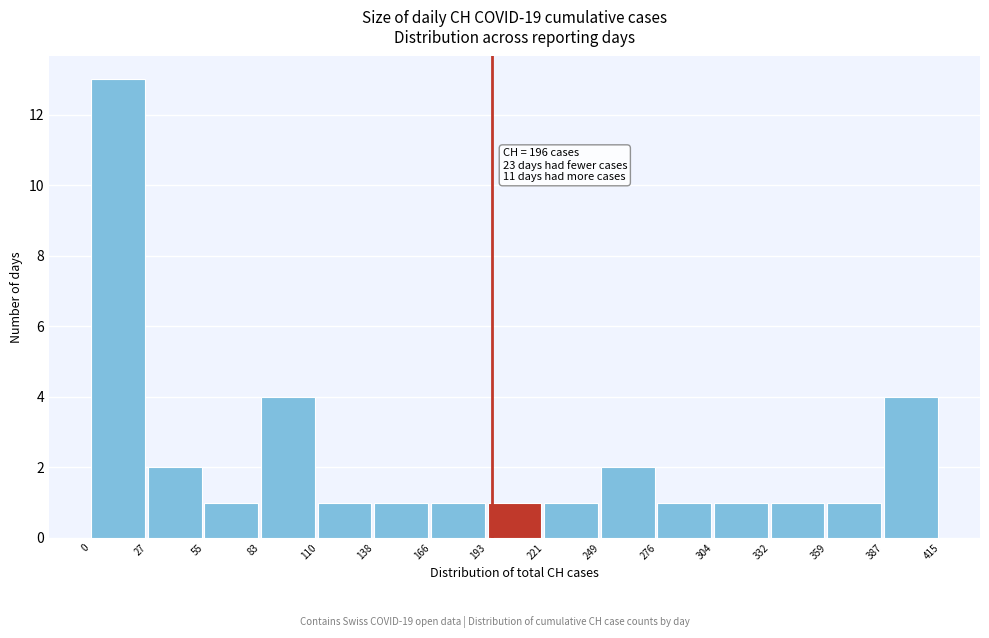

Over which range of the x-axis is the bar tallest?

0 to 27